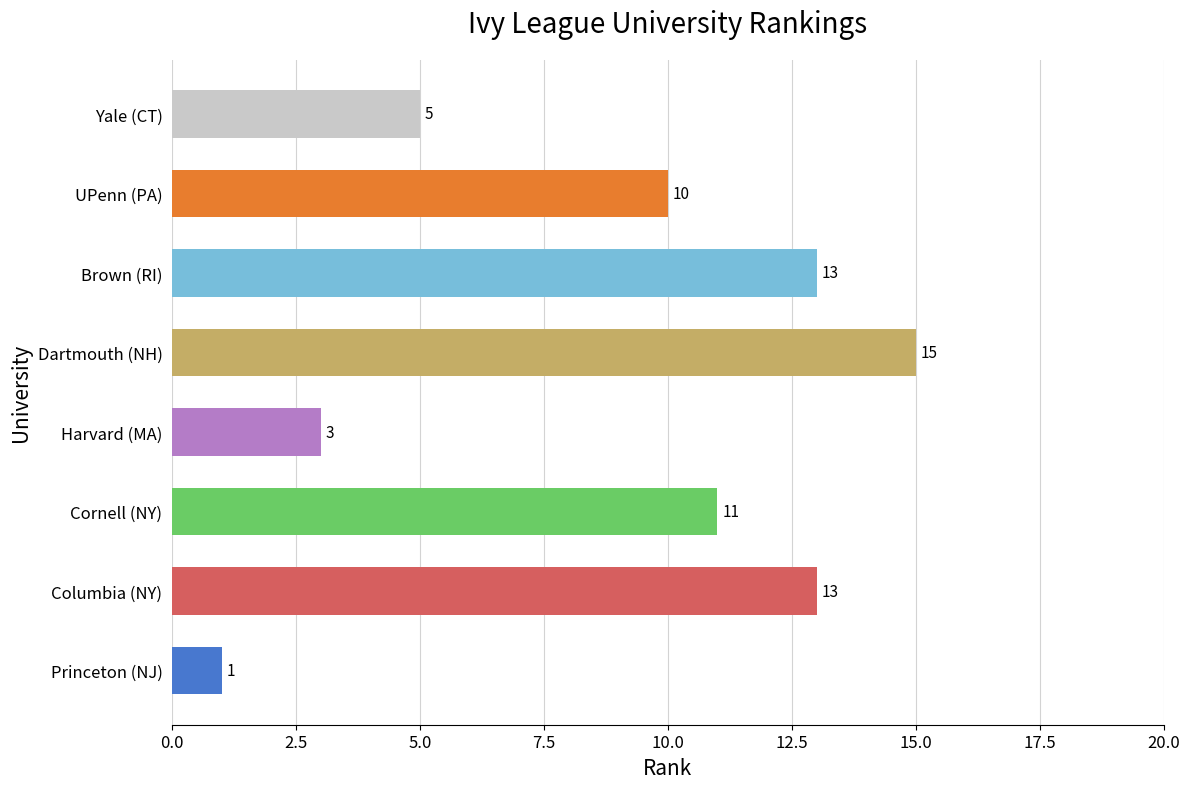

What is the minimum value shown in the chart?

1